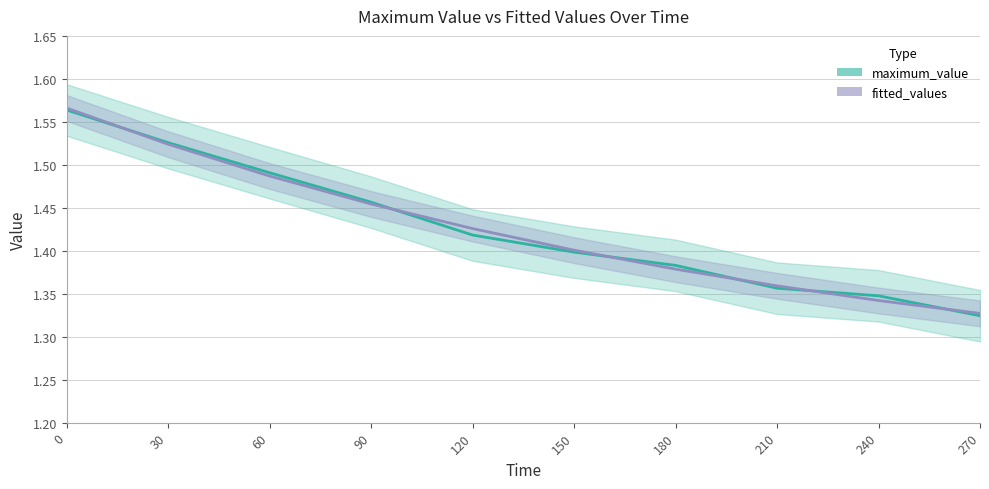

The fitted_values series shows 0.4 at 270. True or false?

False